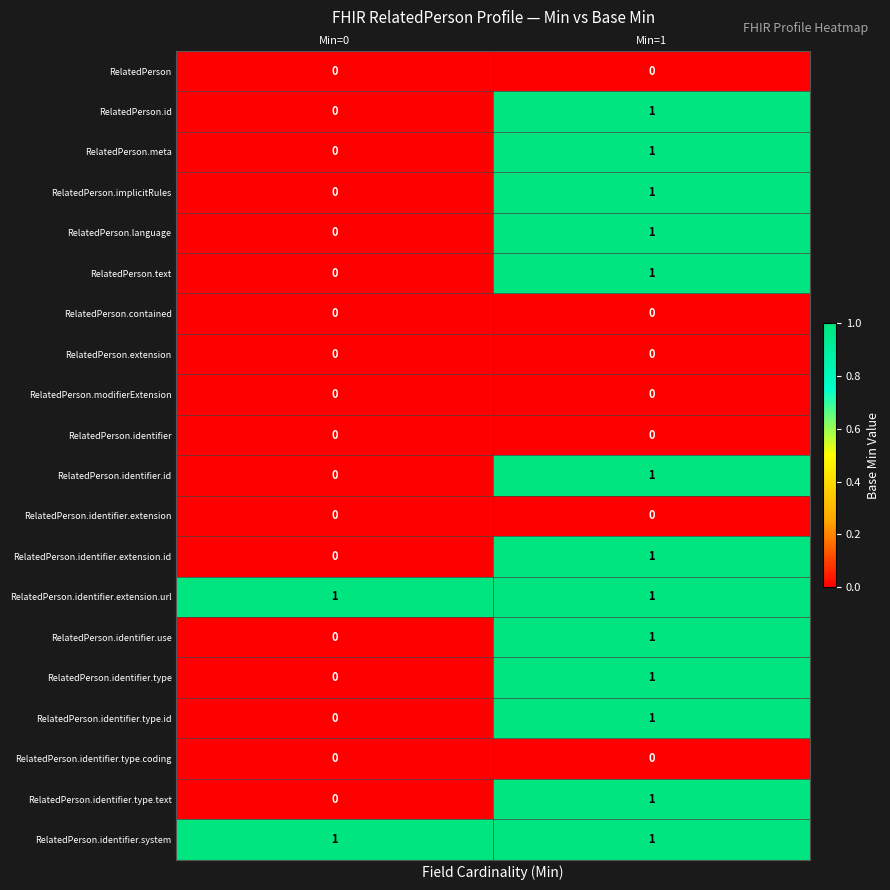

Is the value of RelatedPerson.identifier.extension.id at Min=0 greater than the value of RelatedPerson.text at Min=1?

No